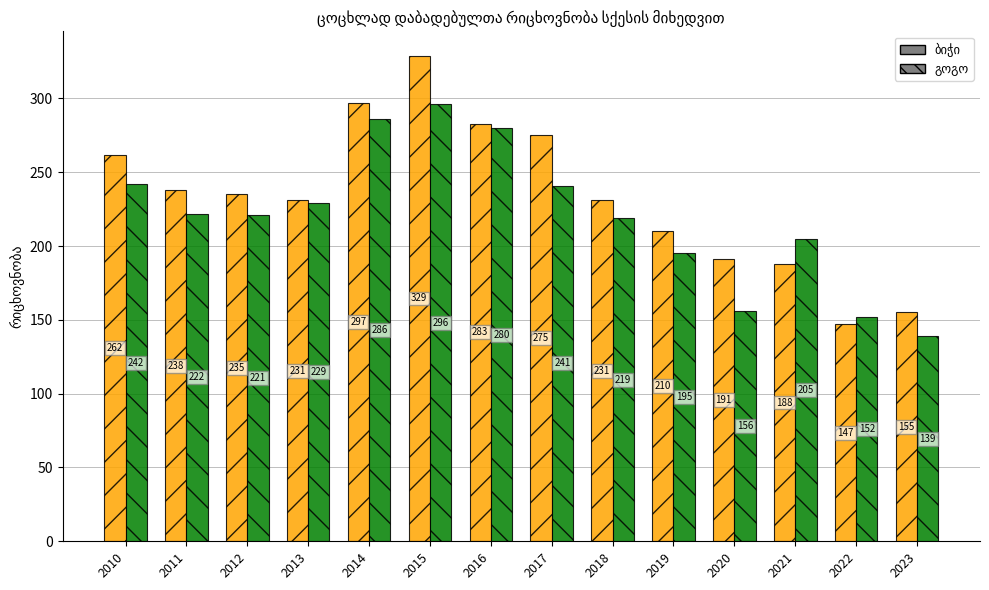

Count the number of data series in this chart.

2